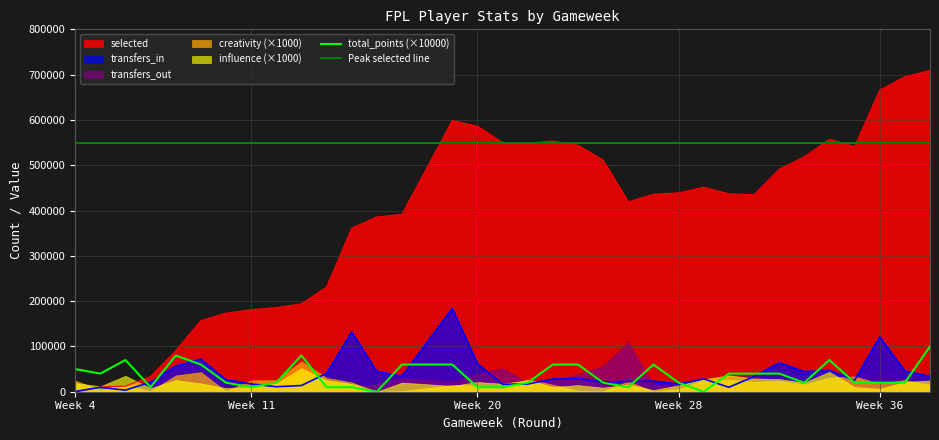

What is the maximum value for selected?

709264